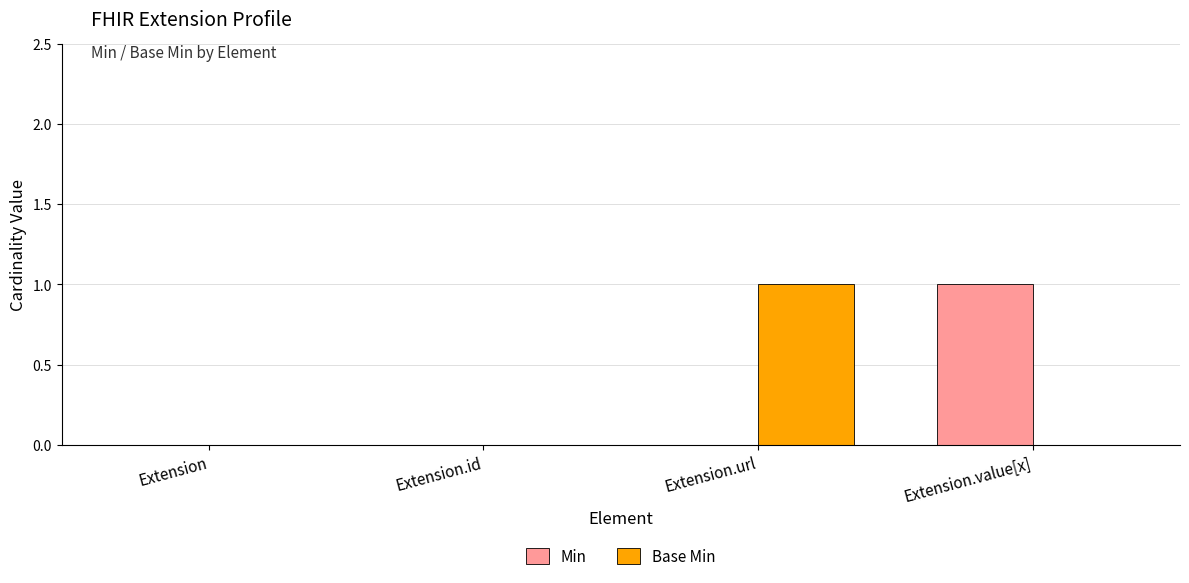

Which category has the highest value in the Base Min series?

Extension.url